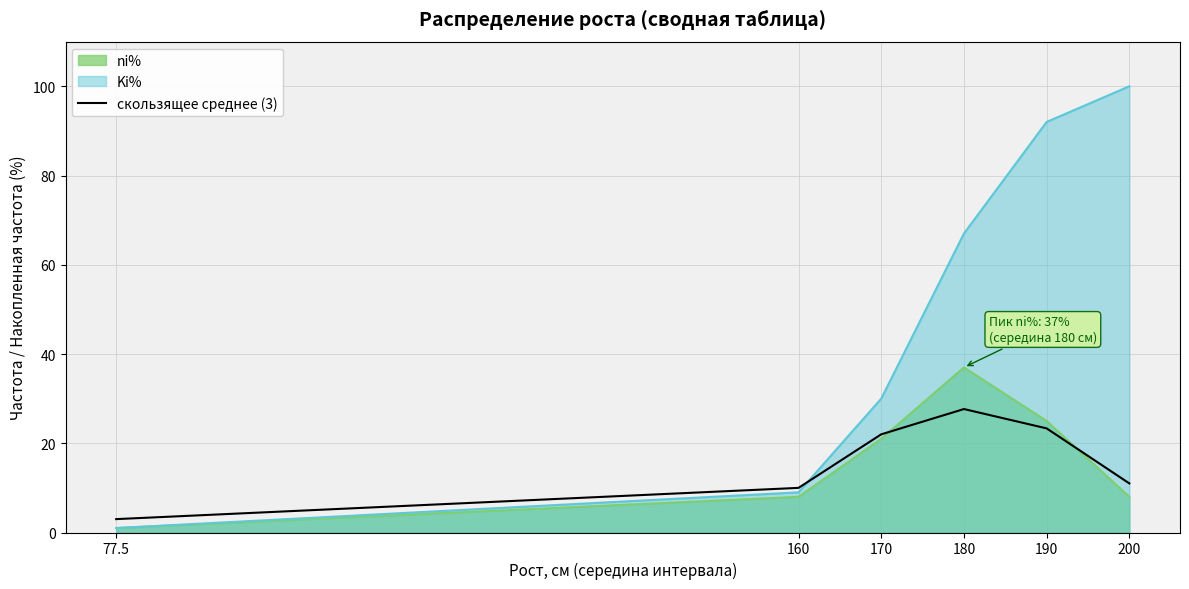

What position from the right is 170?

4